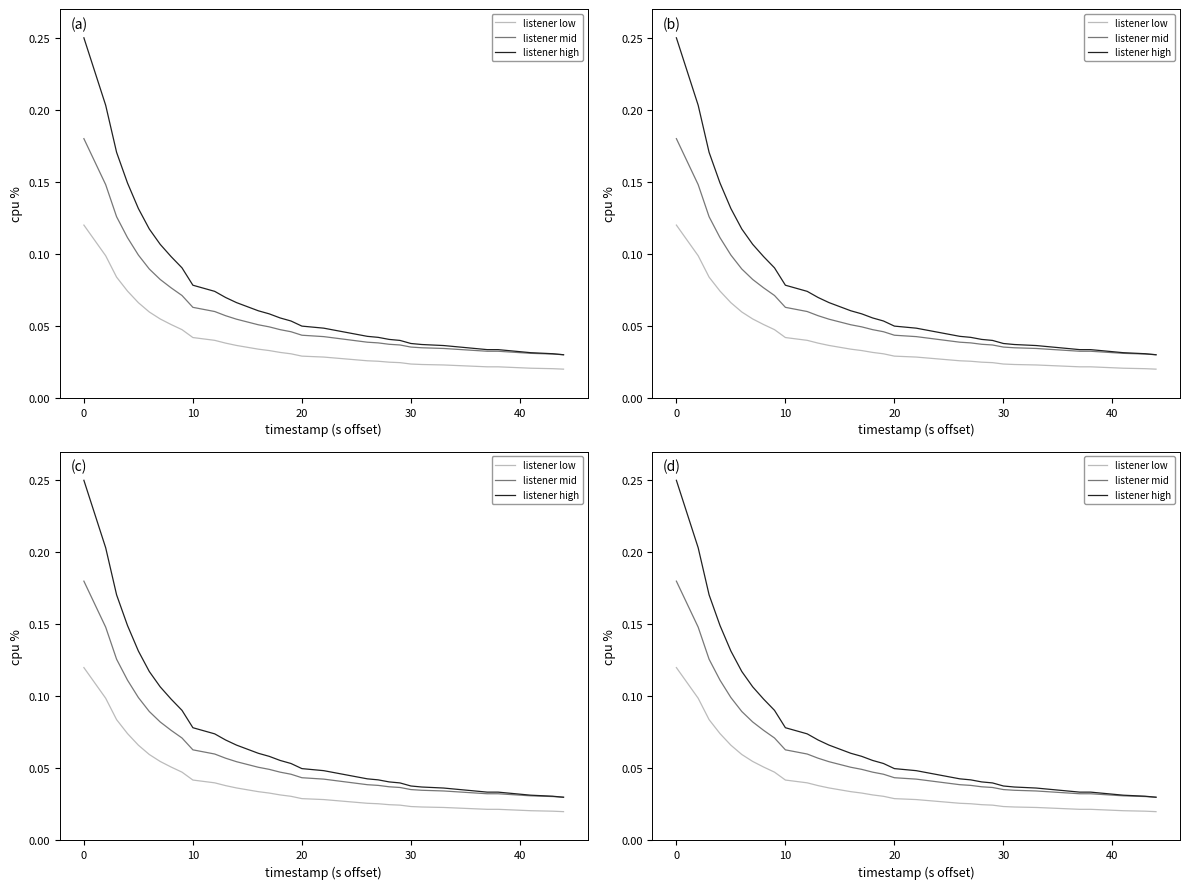

True or false: listener low has more than 1 interior local peaks.

False